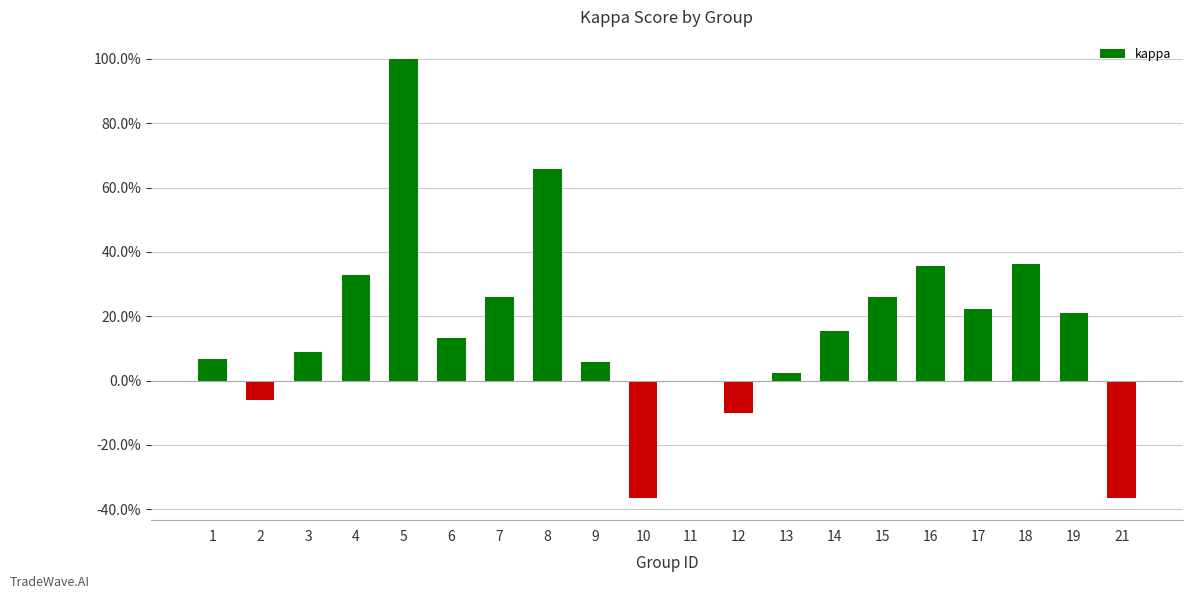

Reading left to right, what are all the values shown in this chart?

1=0.1	2=-0.1	3=0.1	4=0.3	5=1.0	6=0.1	7=0.3	8=0.7	9=0.1	10=-0.4	11=0.0	12=-0.1	13=0.0	14=0.2	15=0.3	16=0.4	17=0.2	18=0.4	19=0.2	21=-0.4